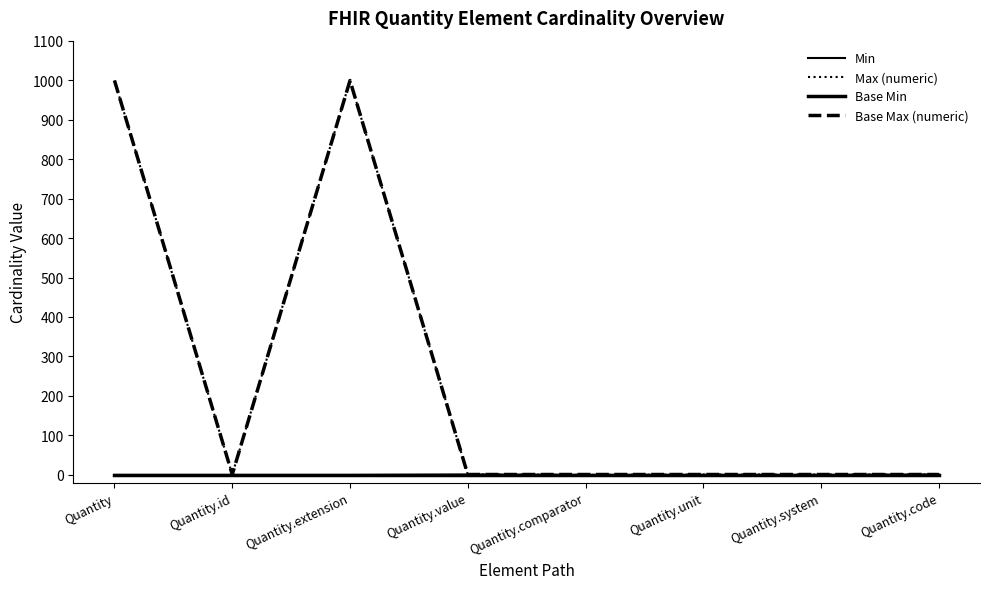

At how many categories does at least one series exceed 300?

2